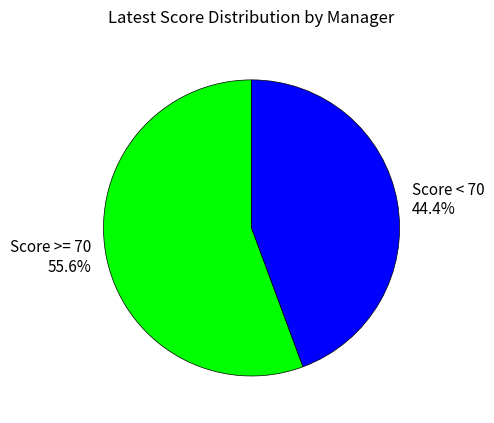

Count the number of slices in the pie.

2